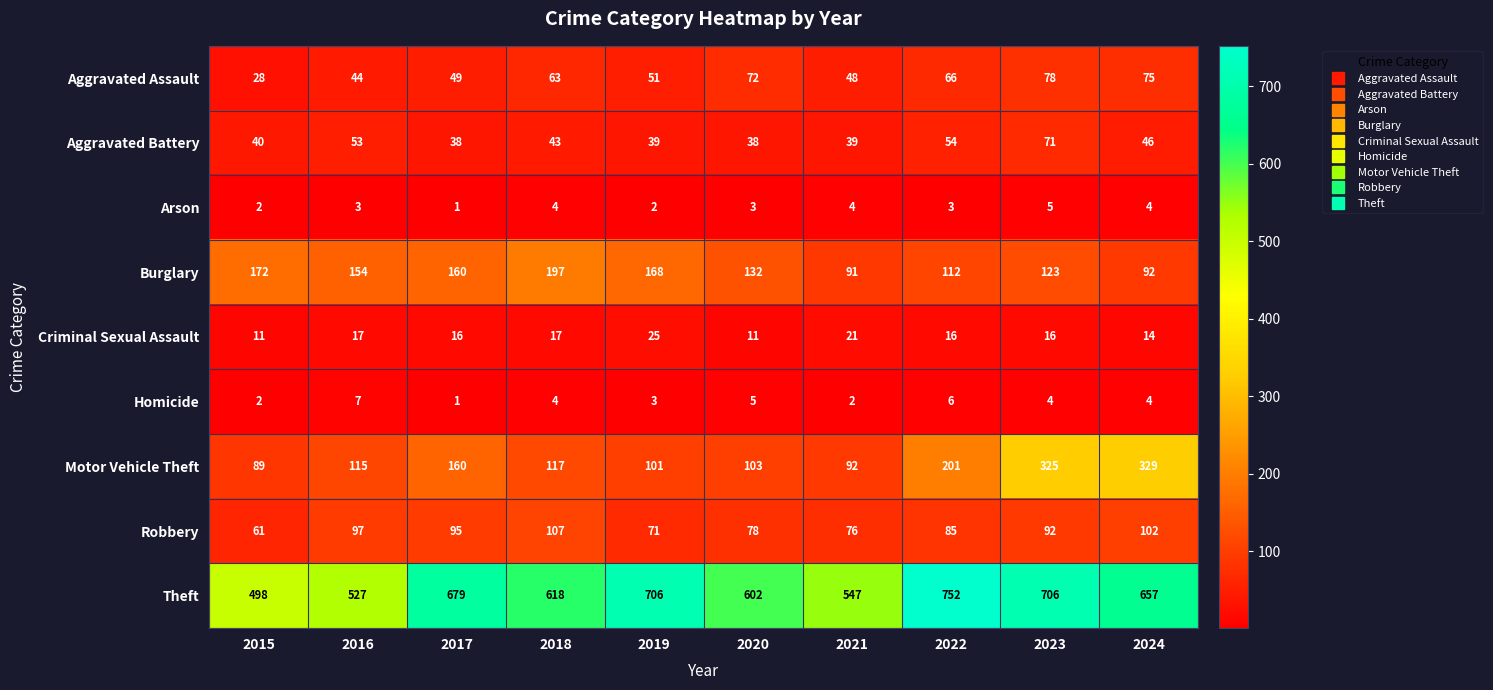

At which category is the sum across all series the highest?

2023